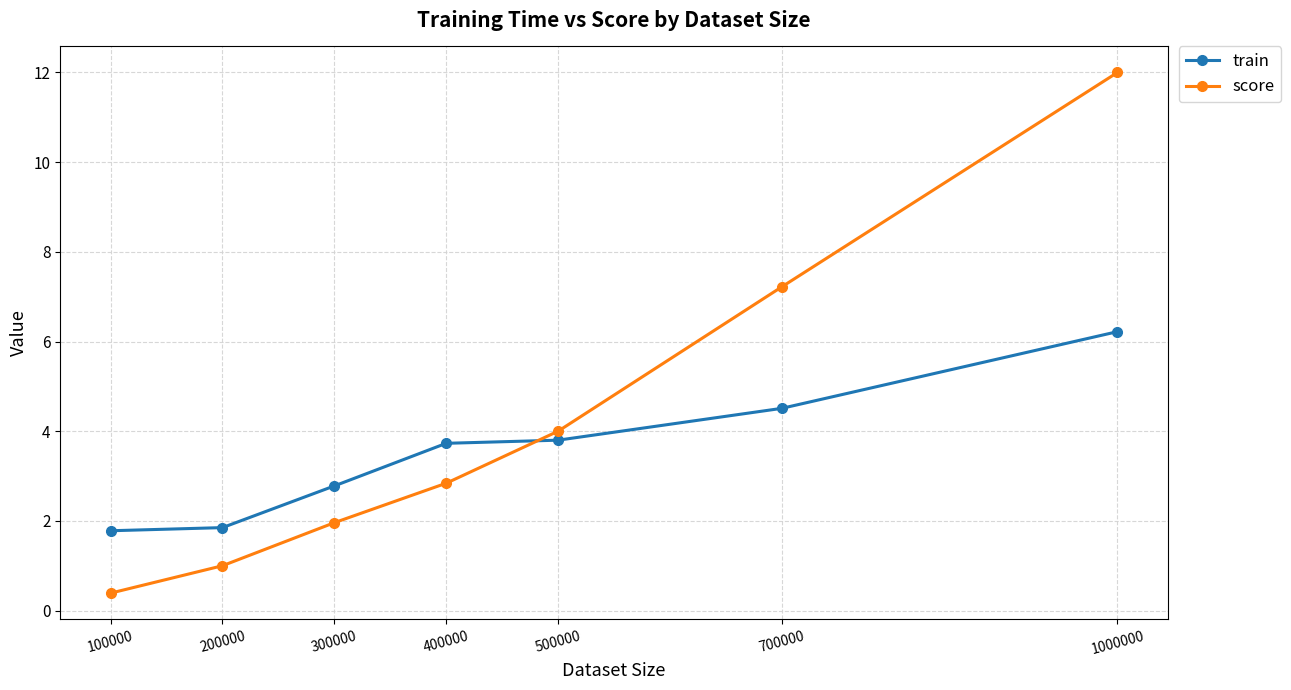

How many series are shown in this chart?

2